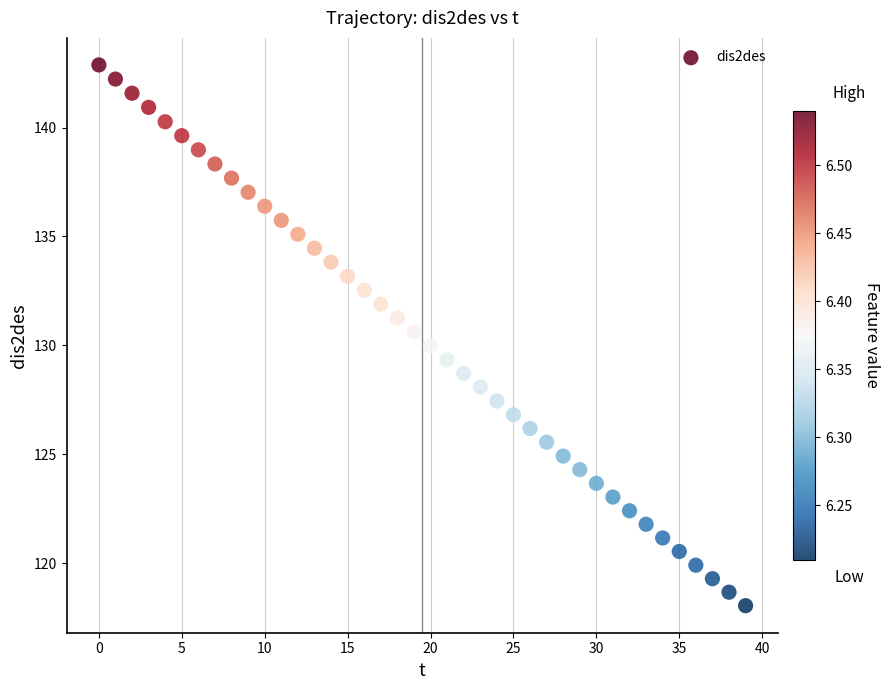

What is the range of Y values (max minus min)?

24.8